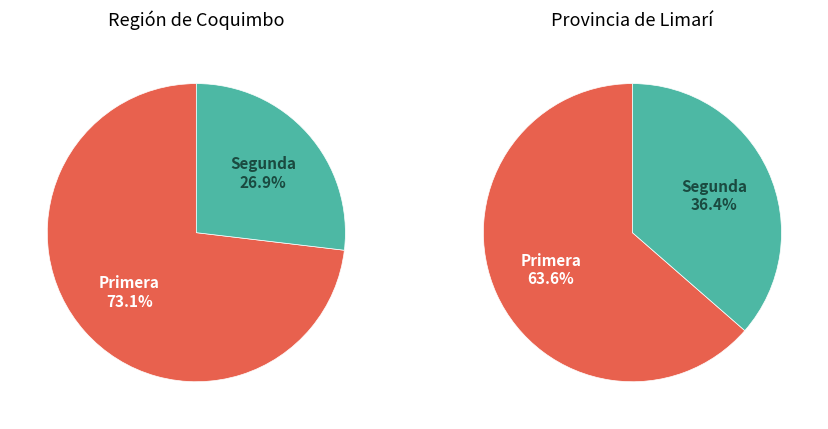

Between 26 and 31, which is larger?

31